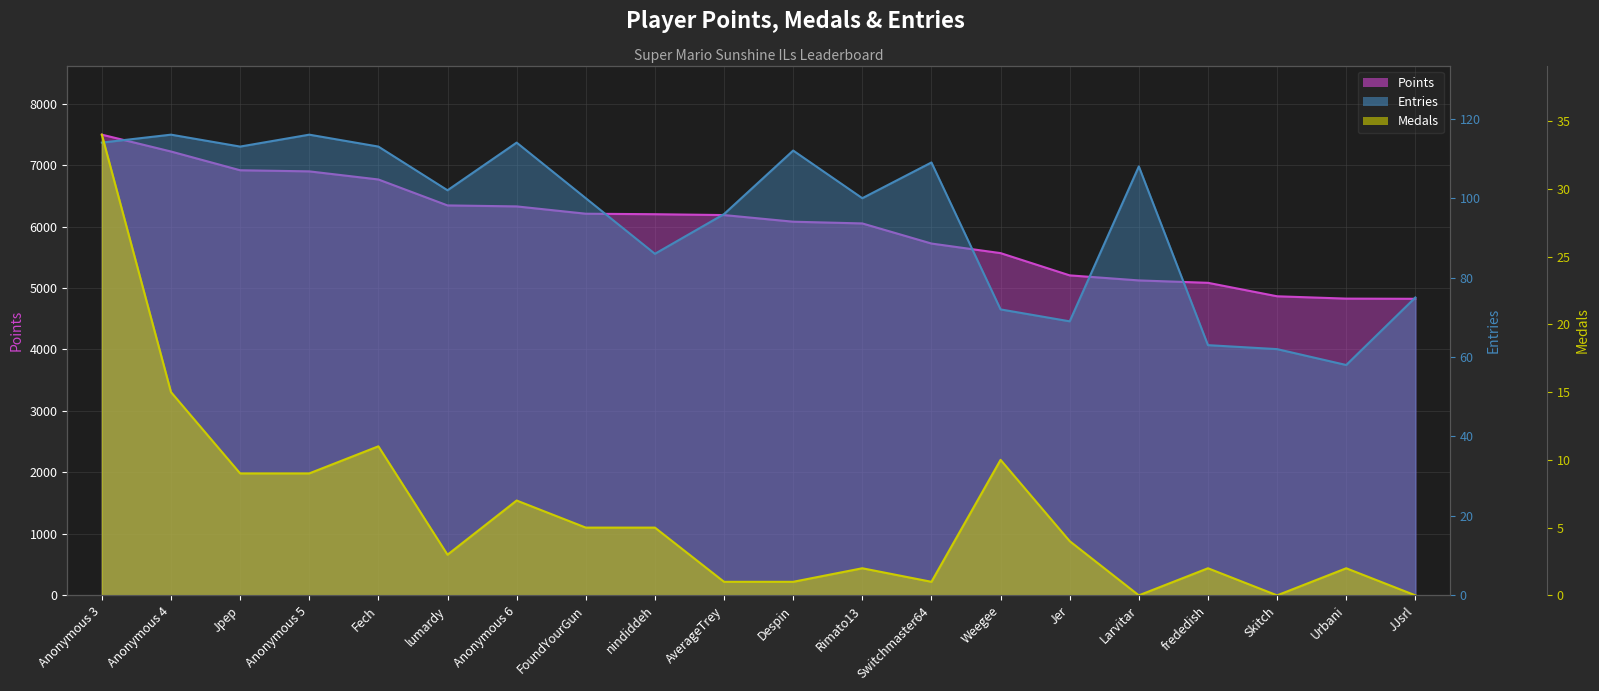

Count the number of categories in the chart.

20